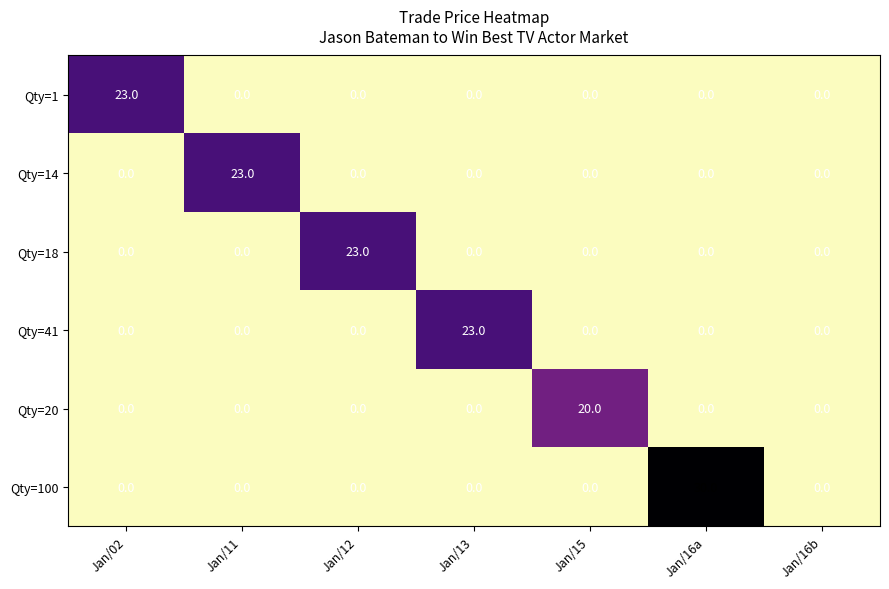

How many data points in Qty=18 are above 0?

1